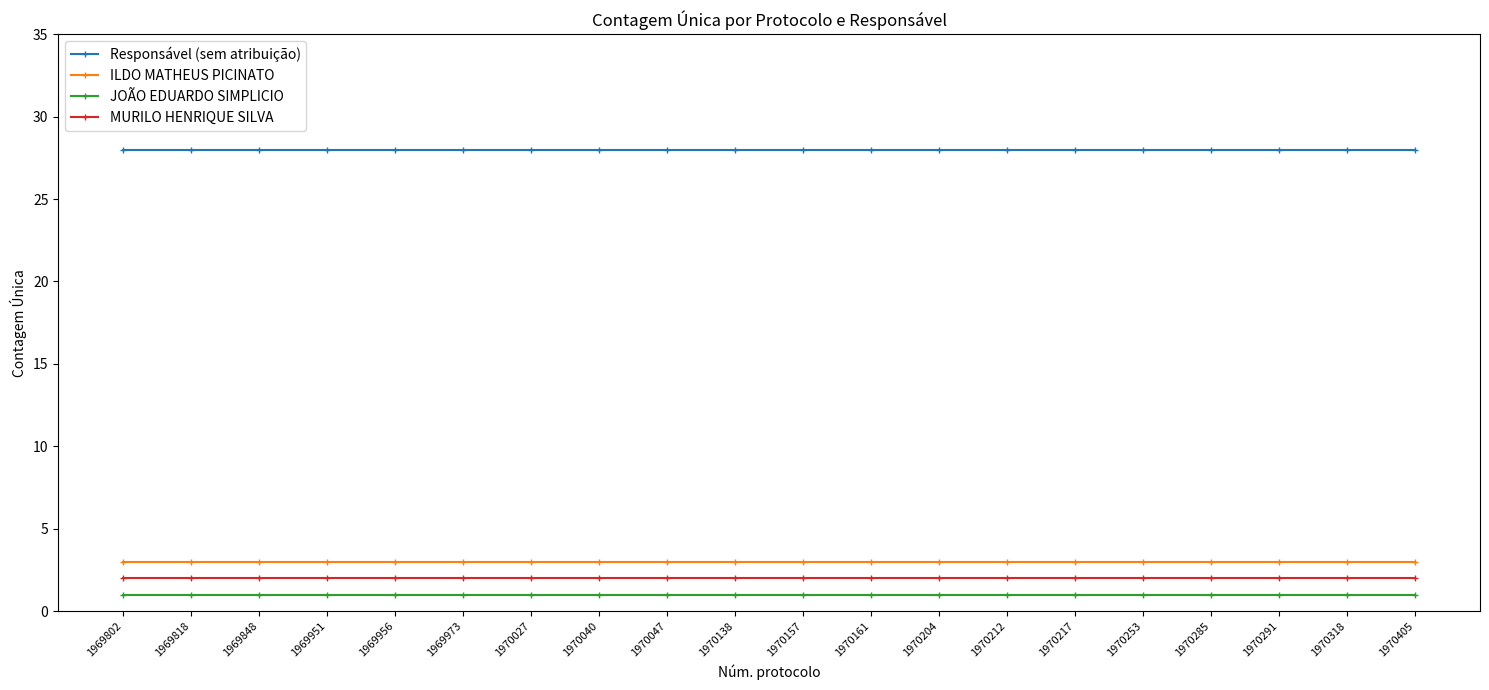

What are all the series names shown in the legend?

Responsável (sem atribuição), ILDO MATHEUS PICINATO, JOÃO EDUARDO SIMPLICIO, MURILO HENRIQUE SILVA